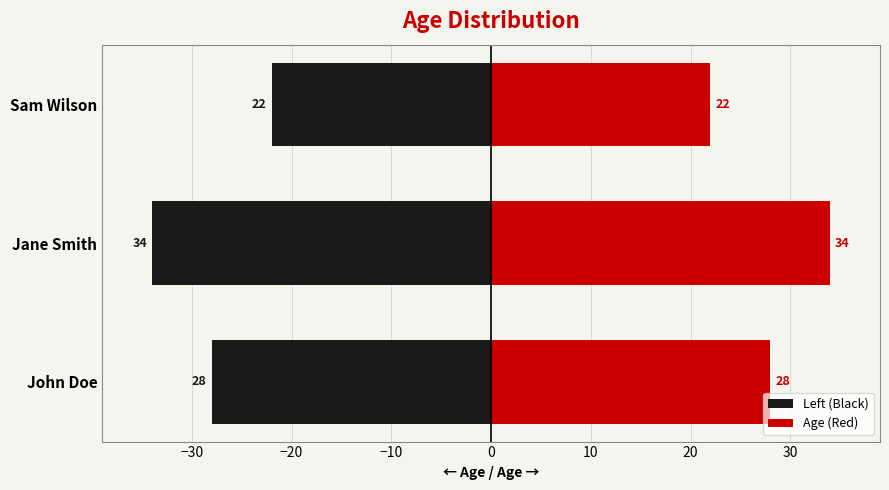

Which series has the largest total across all categories?

Age (Red)